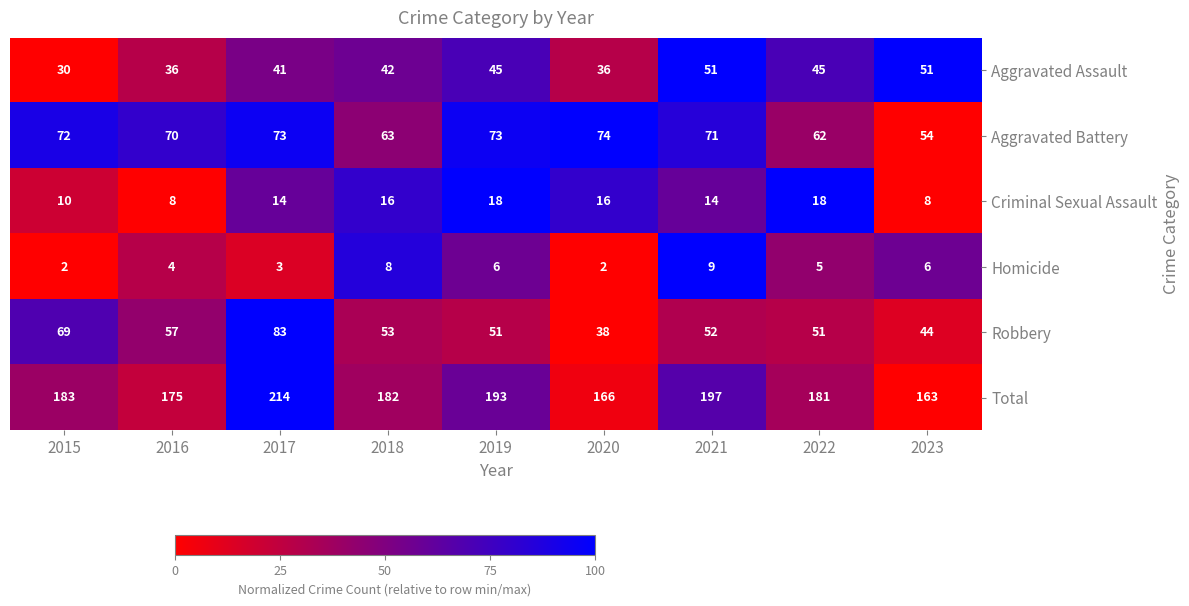

Is the value of Robbery at 2021 greater than the value of Criminal Sexual Assault at 2015?

Yes